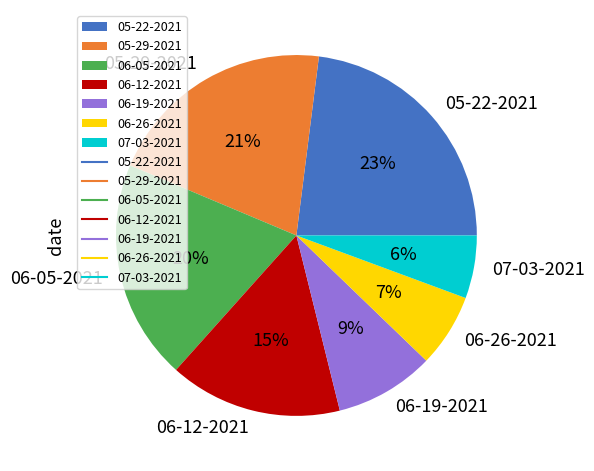

Approximately how many times larger is the value at 05-22-2021 compared to 05-29-2021?

1.1